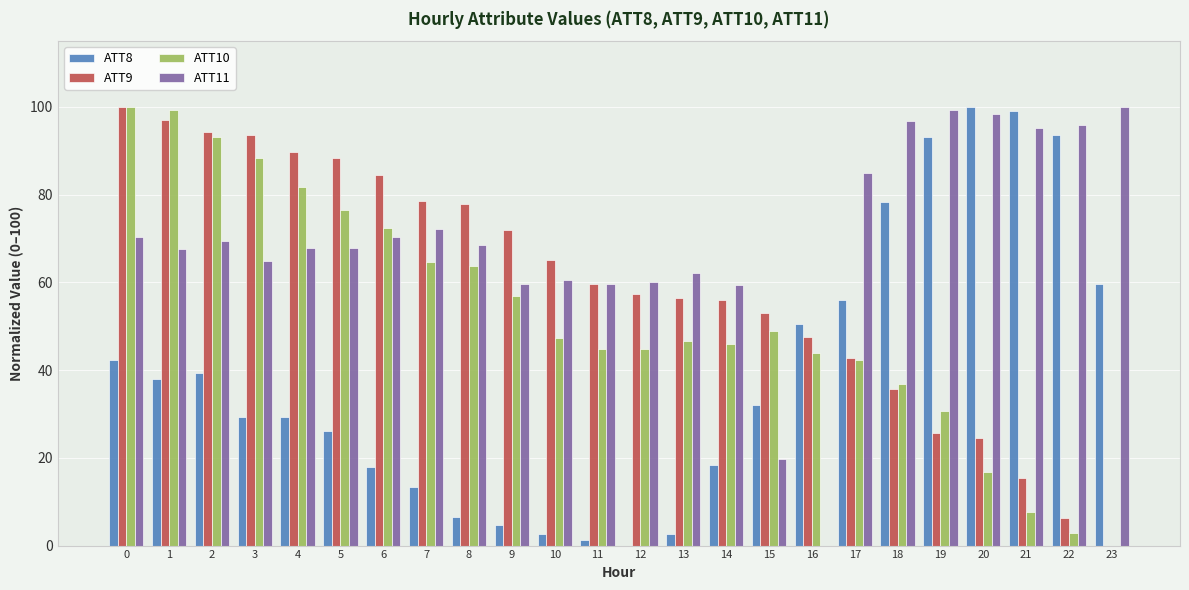

Which series has the largest total across all categories?

ATT11